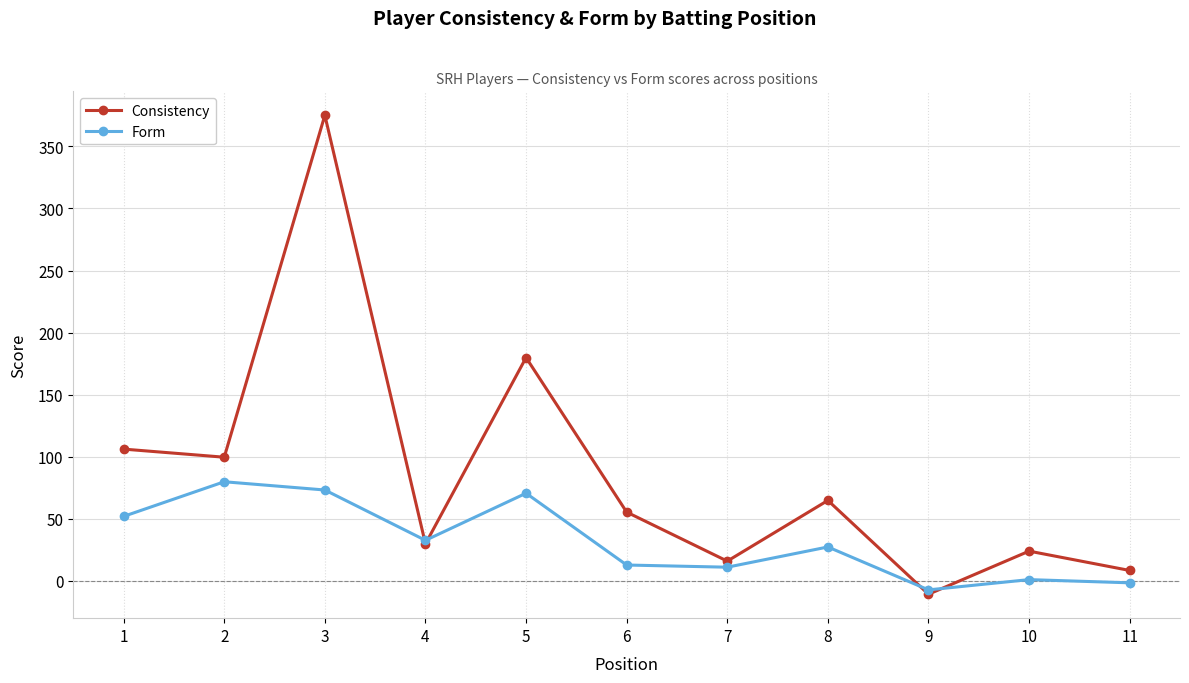

True or false: Form has more than 0 points higher than both neighbors.

True